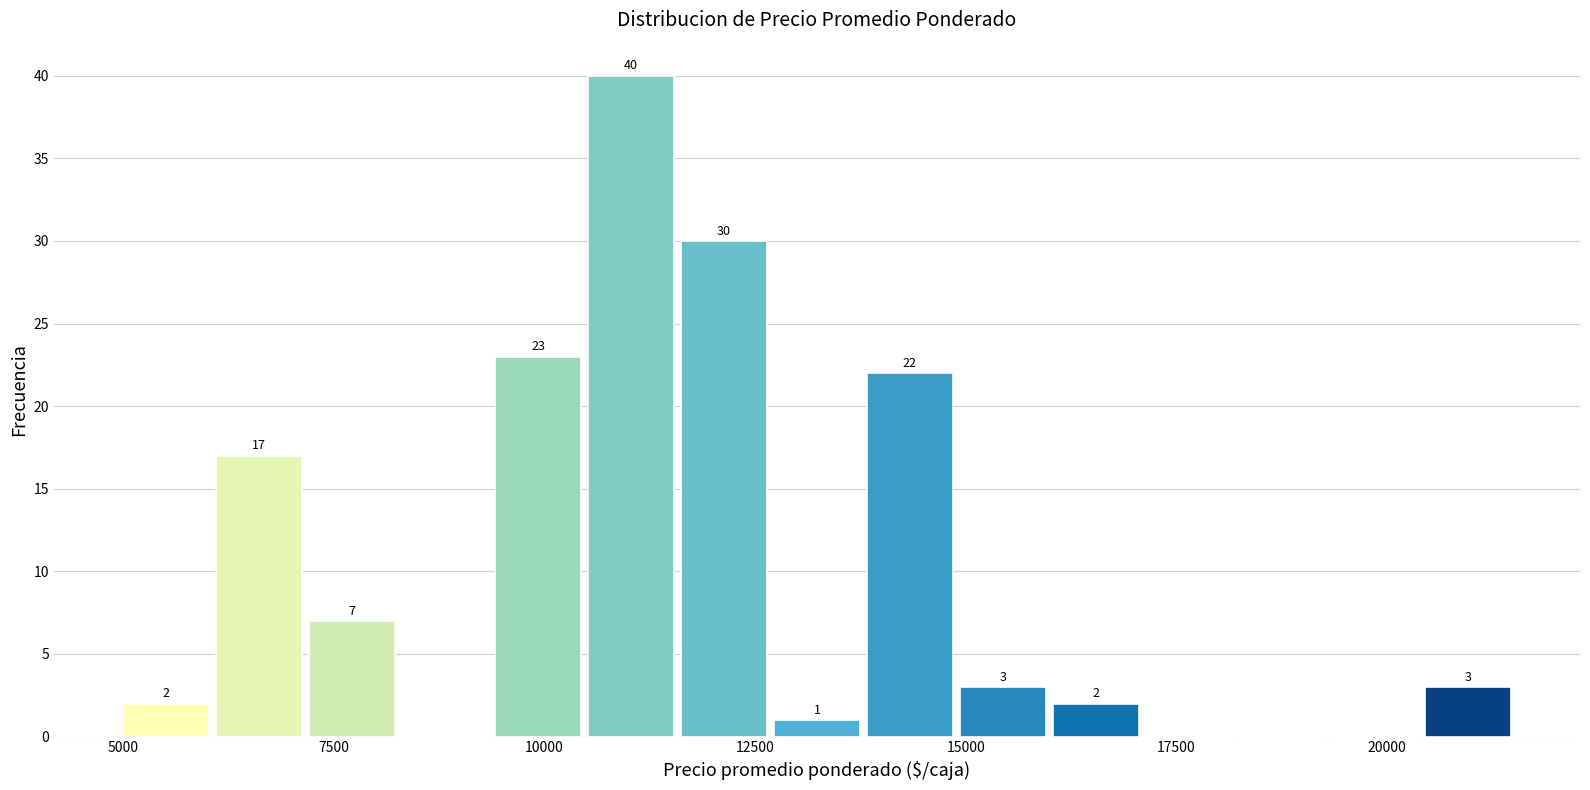

Around what value on the x-axis is the tallest bar? Give the approximate position of its centre, as read against the axis.

11000